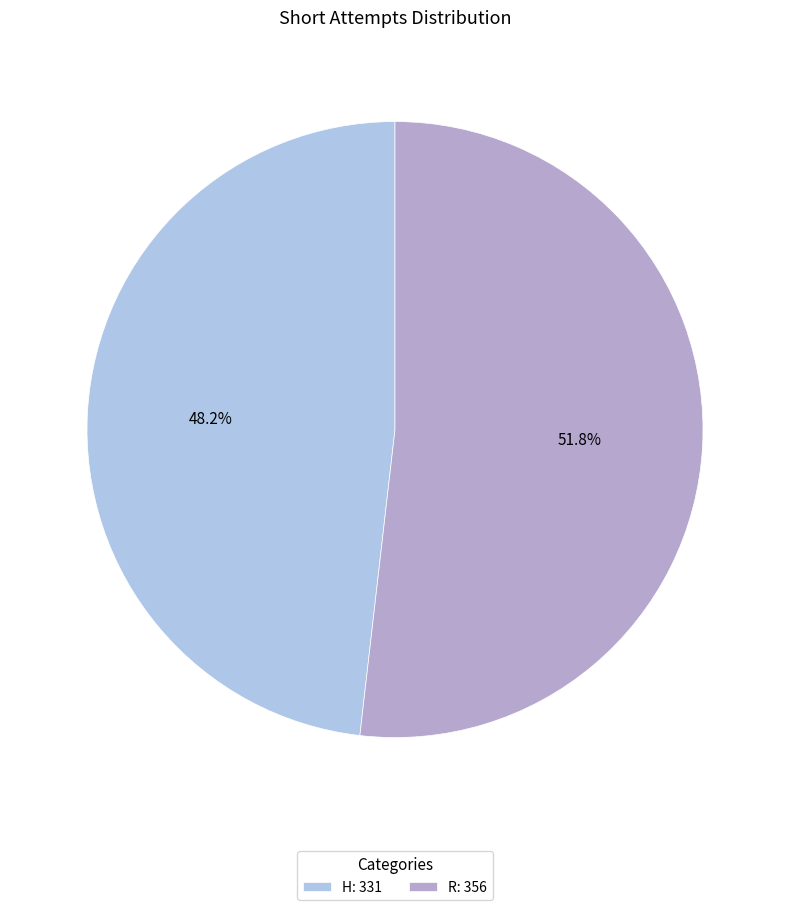

Count the number of slices in the pie.

2